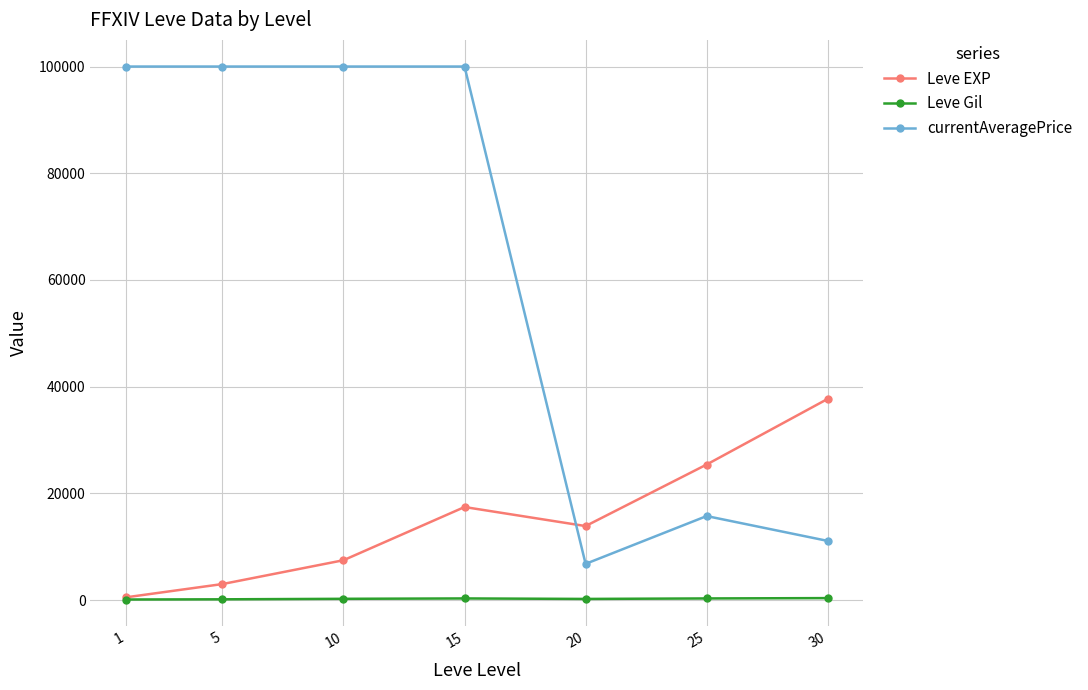

What is the difference between the Leve Gil values at 10 and 15?

69.5